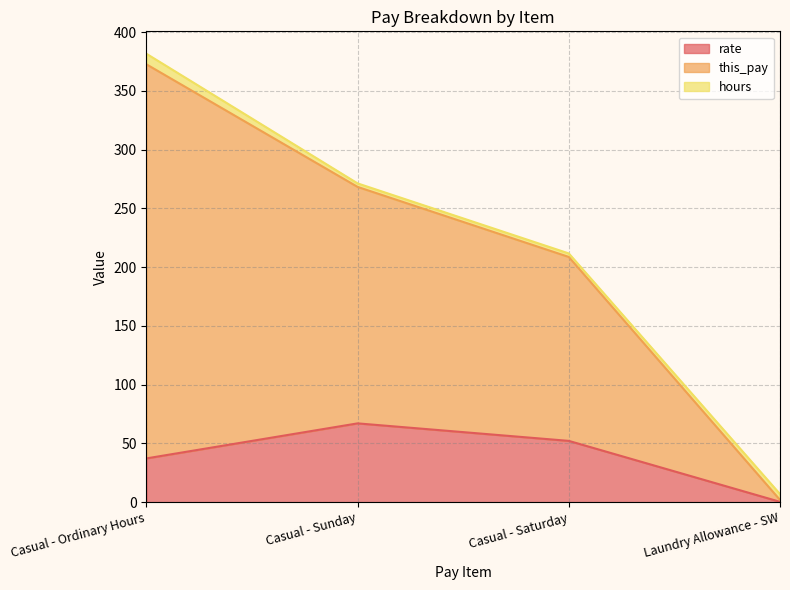

Which series has the largest total across all categories?

this_pay